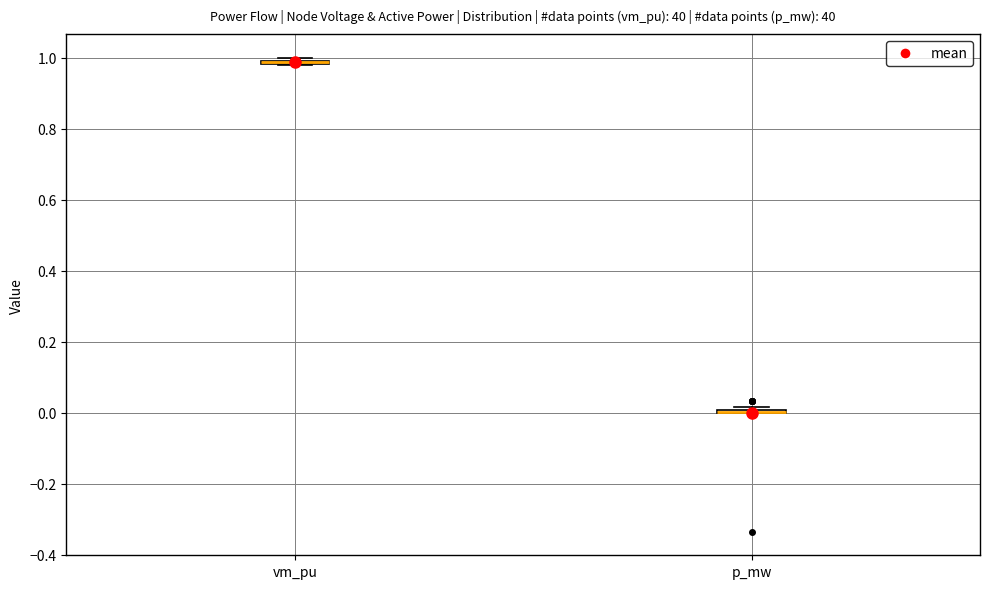

Where is the upper edge of the box for vm_pu on the y-axis? The values are not printed on the chart, so give them approximately, as read against the axis.

1.00